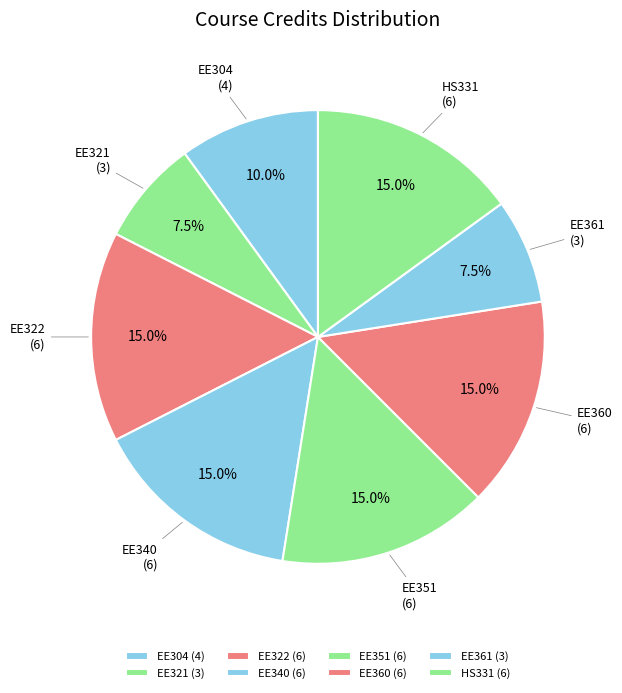

Is there any slice that represents more than half of the pie?

No